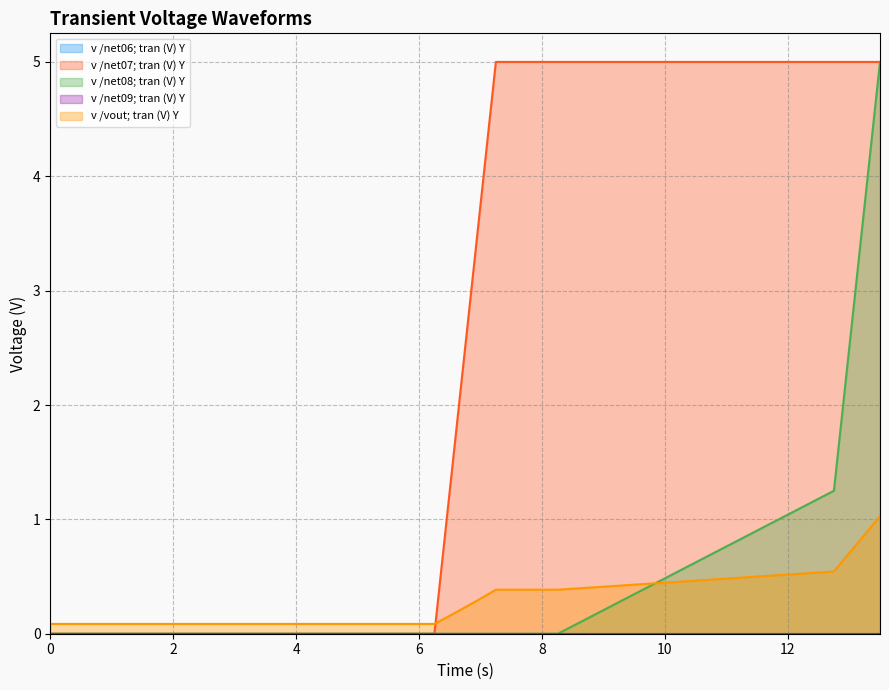

True or false: v /net07; tran (V) Y and v /net08; tran (V) Y cross at least once.

False